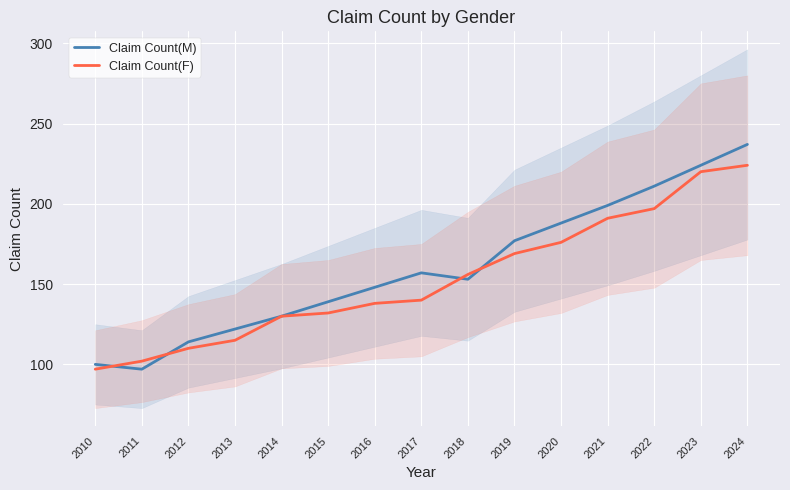

Reading right to left, extract all data points from this chart.

Claim Count(M): 2024=237	2023=224	2022=211	2021=199	2020=188	2019=177	2018=153	2017=157	2016=148	2015=139	2014=130	2013=122	2012=114	2011=97	2010=100
Claim Count(F): 2024=224	2023=220	2022=197	2021=191	2020=176	2019=169	2018=156	2017=140	2016=138	2015=132	2014=130	2013=115	2012=110	2011=102	2010=97